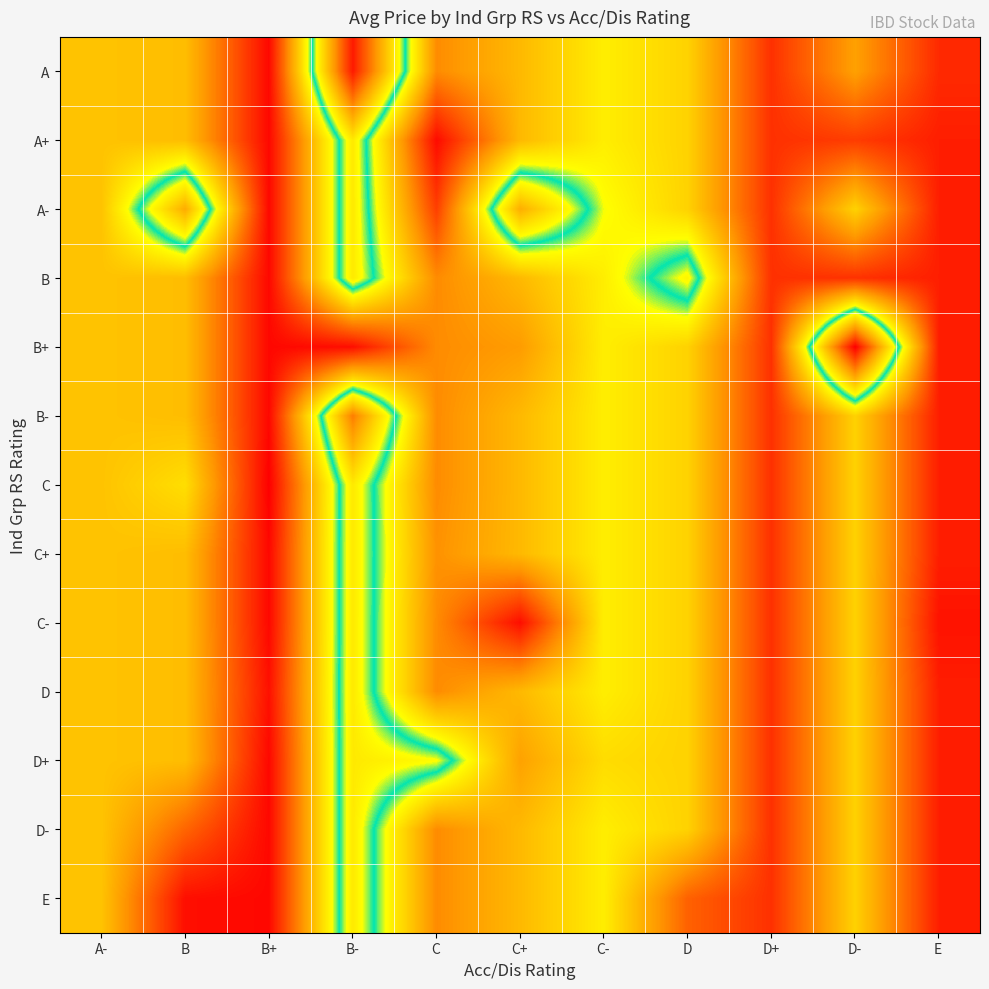

What is the spread (max minus min) of values at E?

10.7